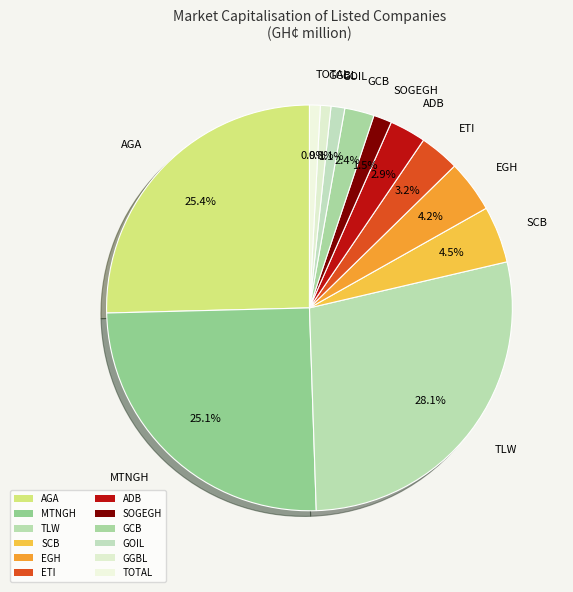

How many segments does this pie chart have?

12